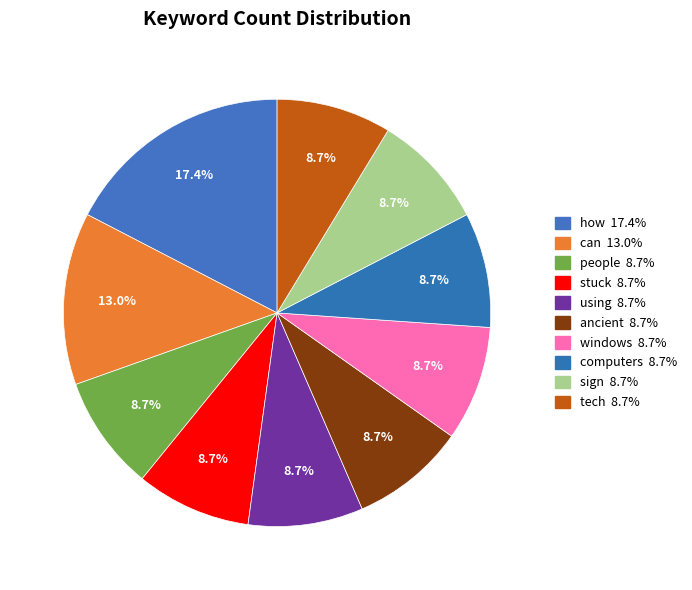

Is it true that windows is 9% of the pie?

True